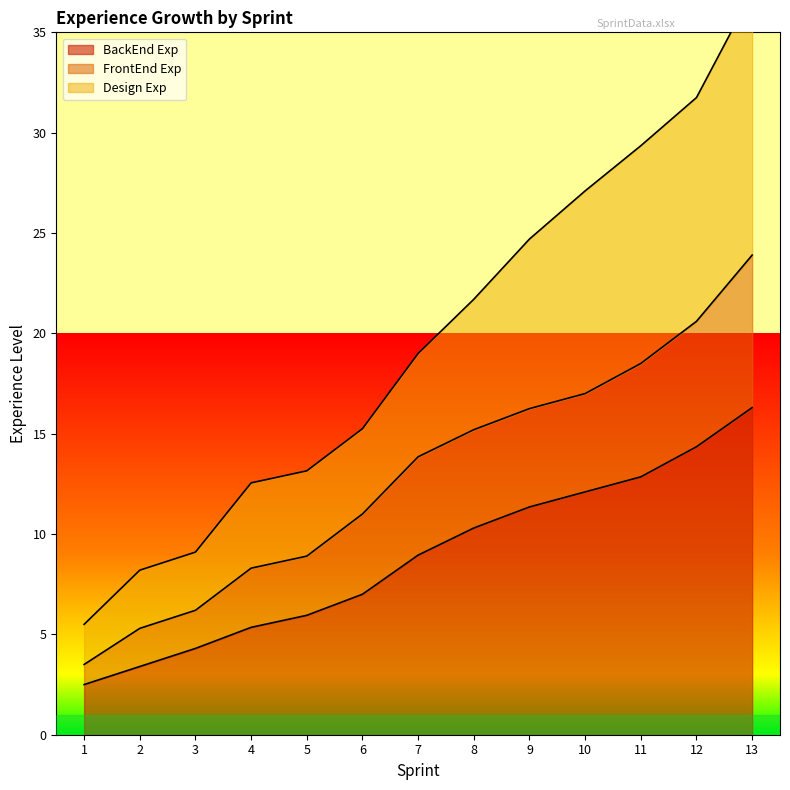

True or false: Design Exp and BackEnd Exp cross at least once.

False